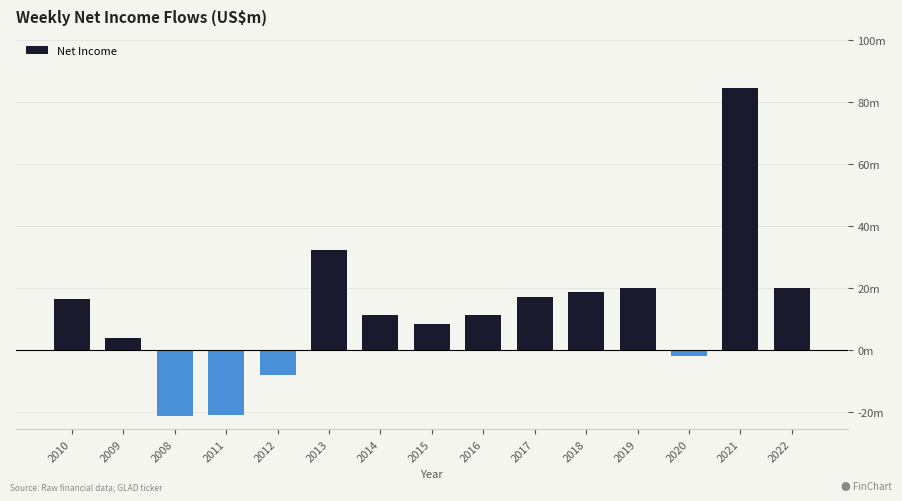

Is it true that the value at 2009 is 1050907?

False